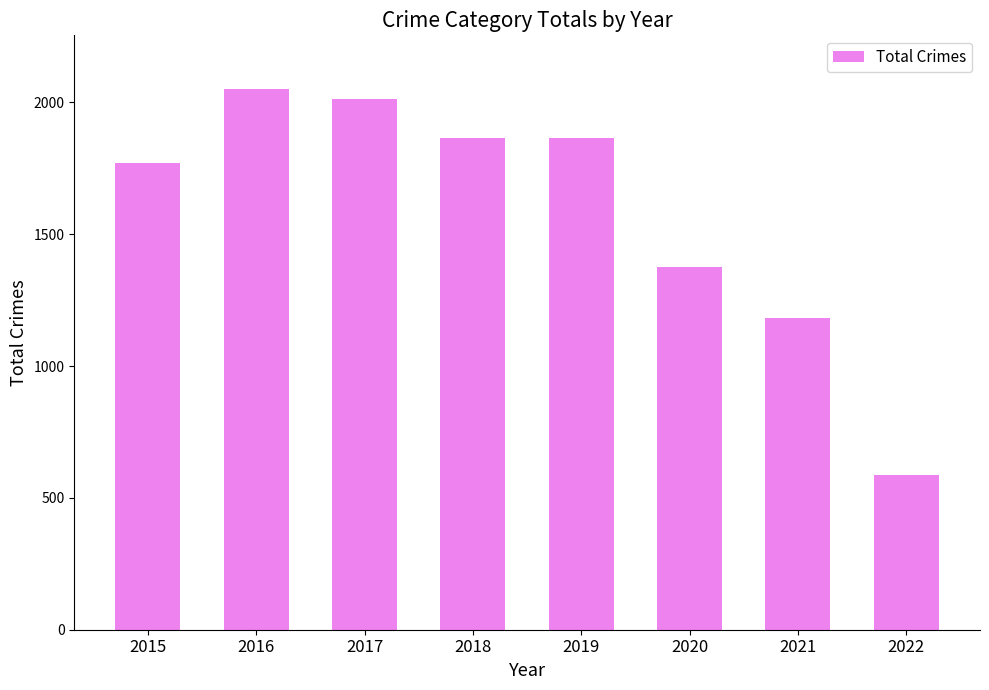

How many data points are less than 1865?

4